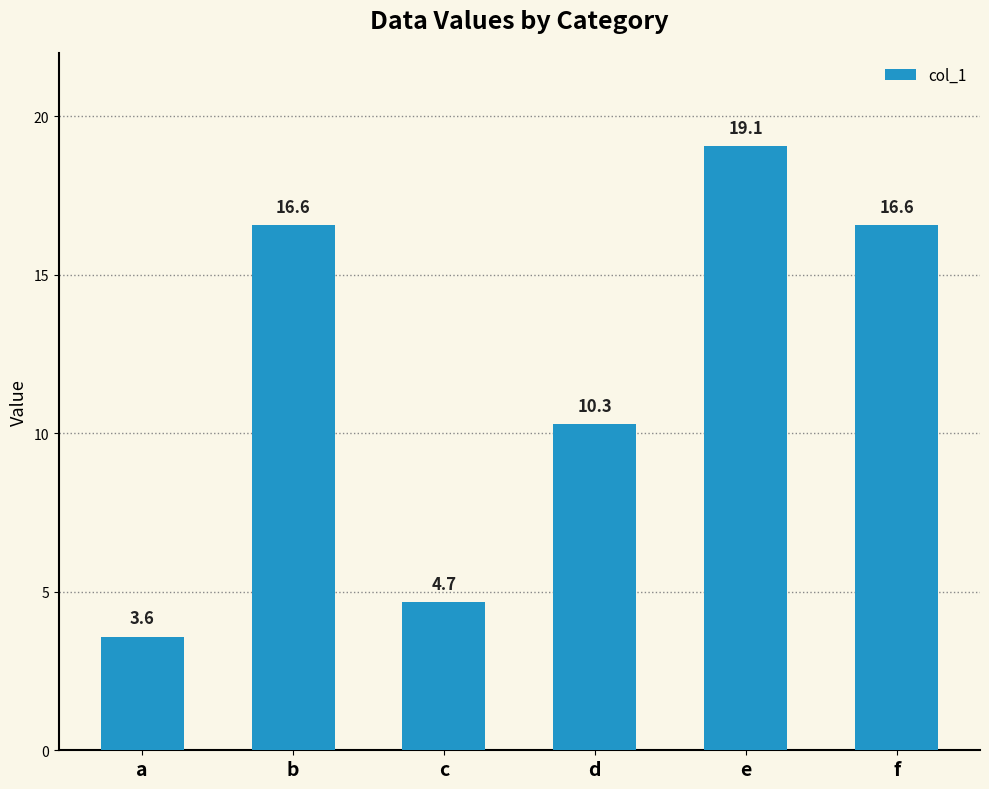

What is the value of the 2nd bar from the left?

16.6